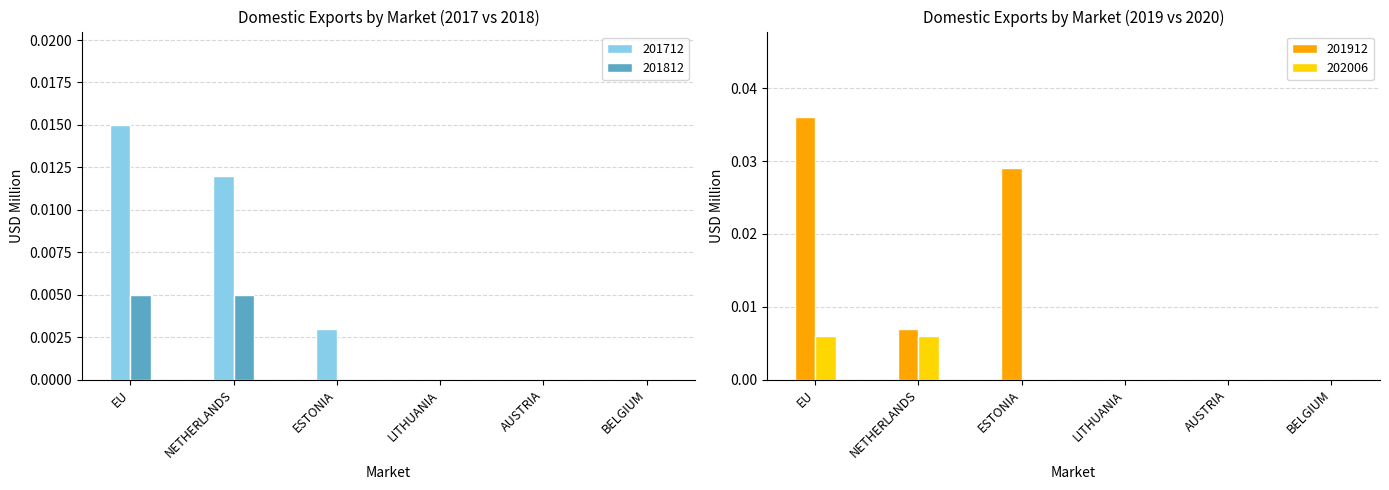

What are all the series names shown in the legend?

201712, 201812, 201912, 202006